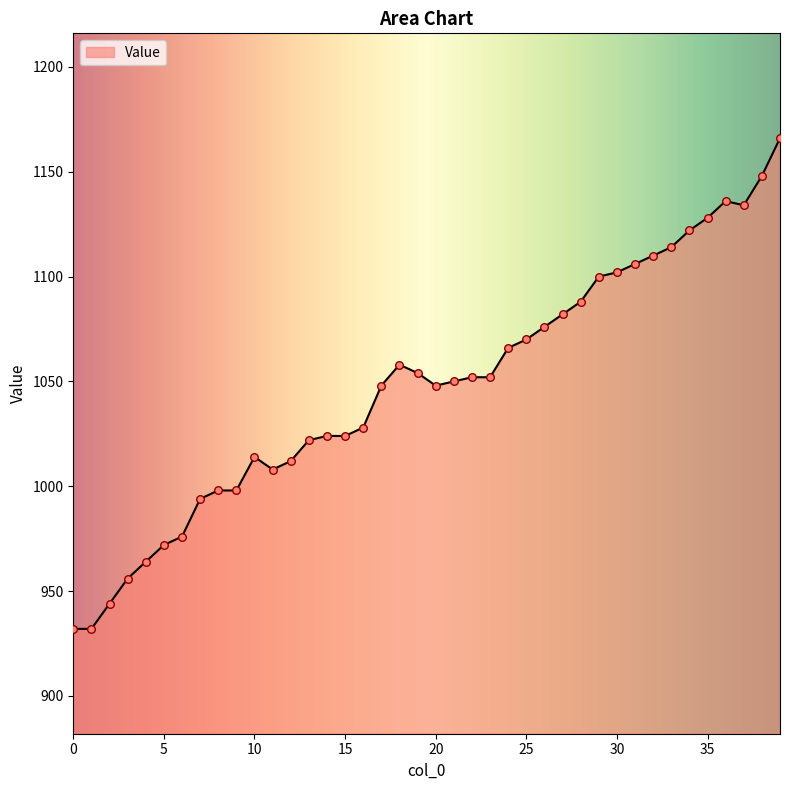

What is the maximum value shown in the chart?

1166